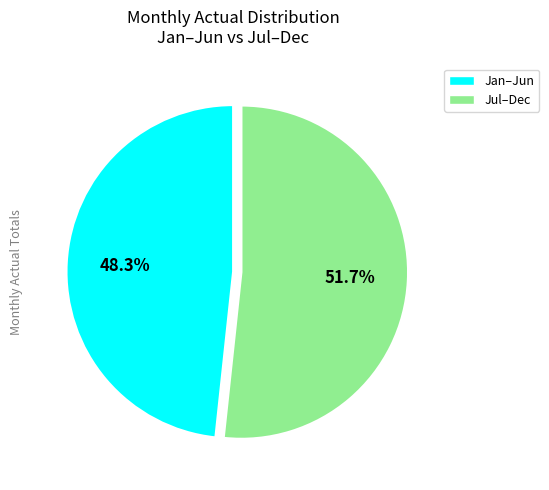

What is the largest slice in the pie chart?

Jul–Dec